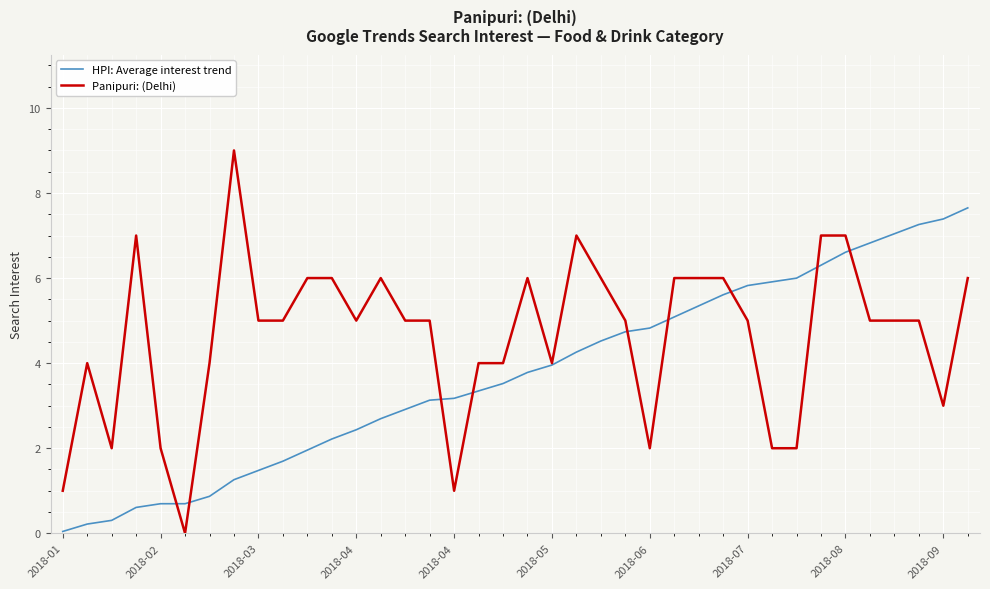

What are all the series names shown in the legend?

HPI: Average interest trend, Panipuri: (Delhi)